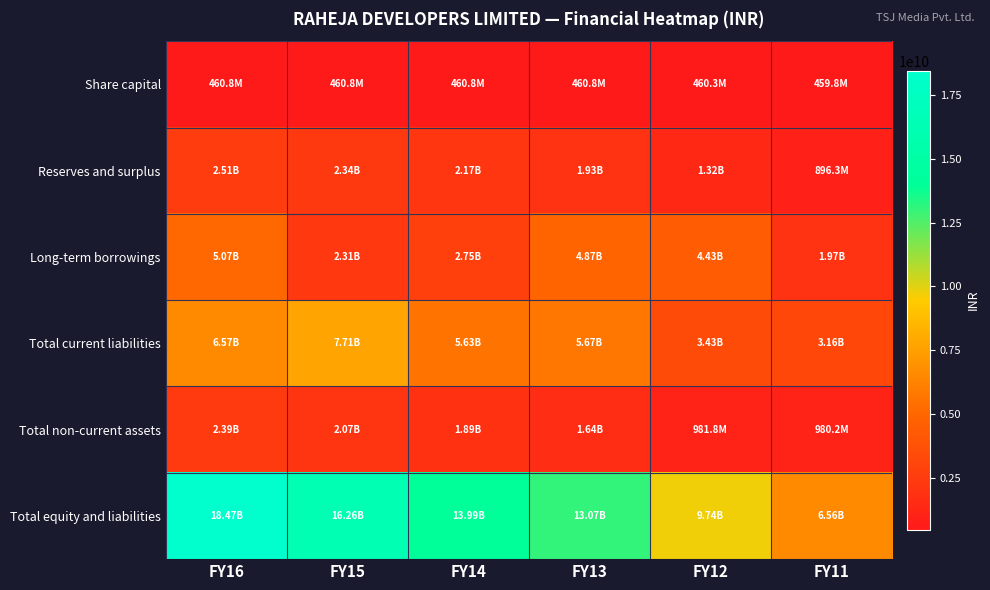

Which label corresponds to the largest value in the chart?

FY16